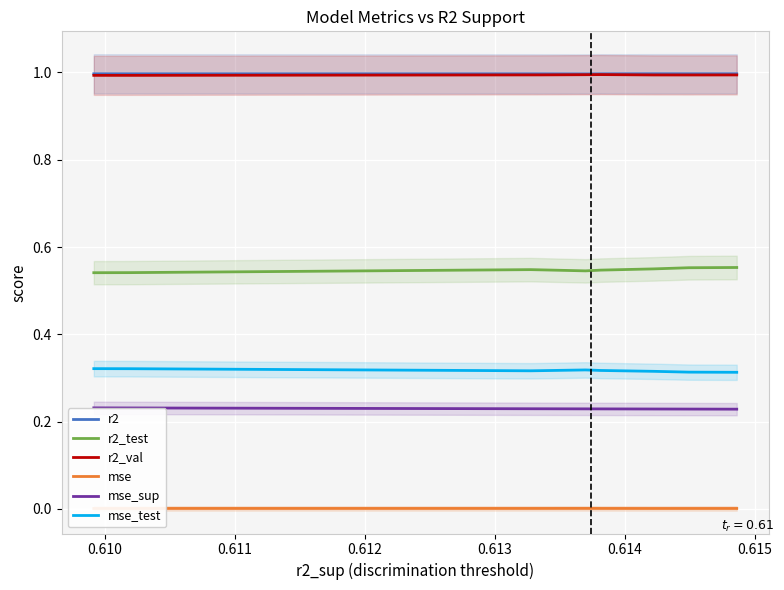

How many interior local valleys does the r2 series have?

1